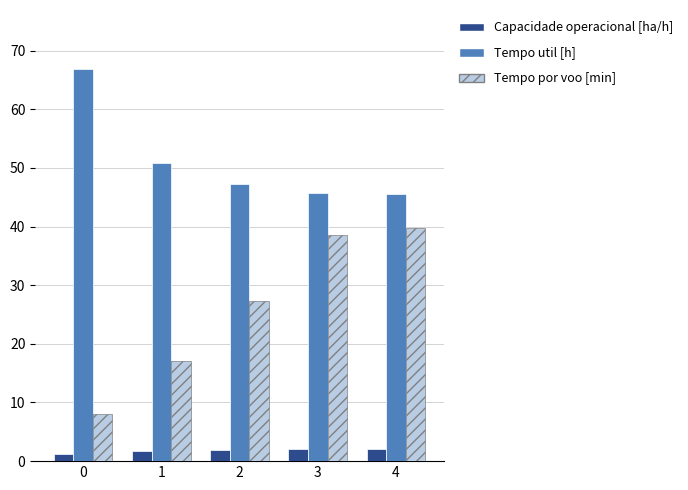

At how many categories does at least one series exceed 21?

5